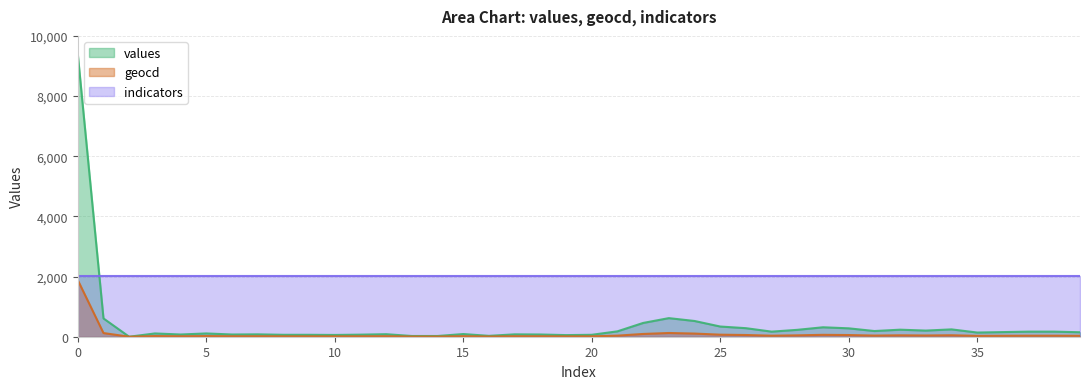

How many positive values does the geocd series have?

39